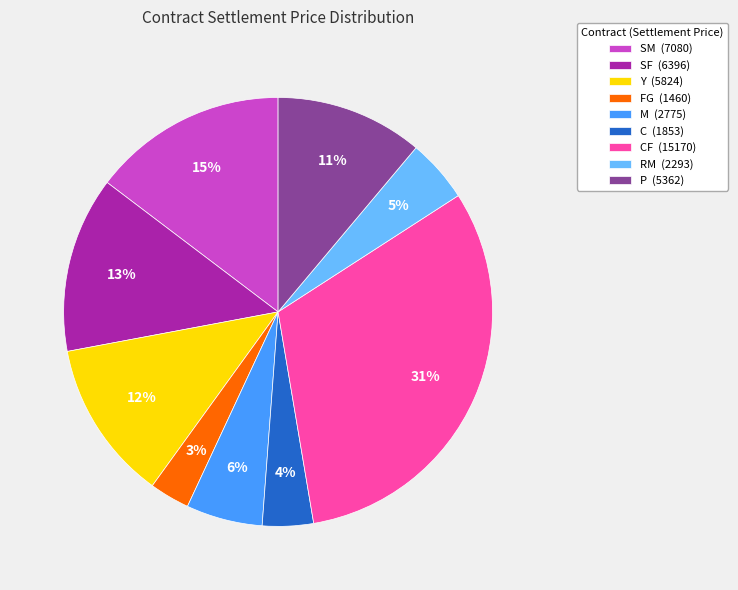

Combined, do FG (1460) and M (2775) account for over 50%?

No